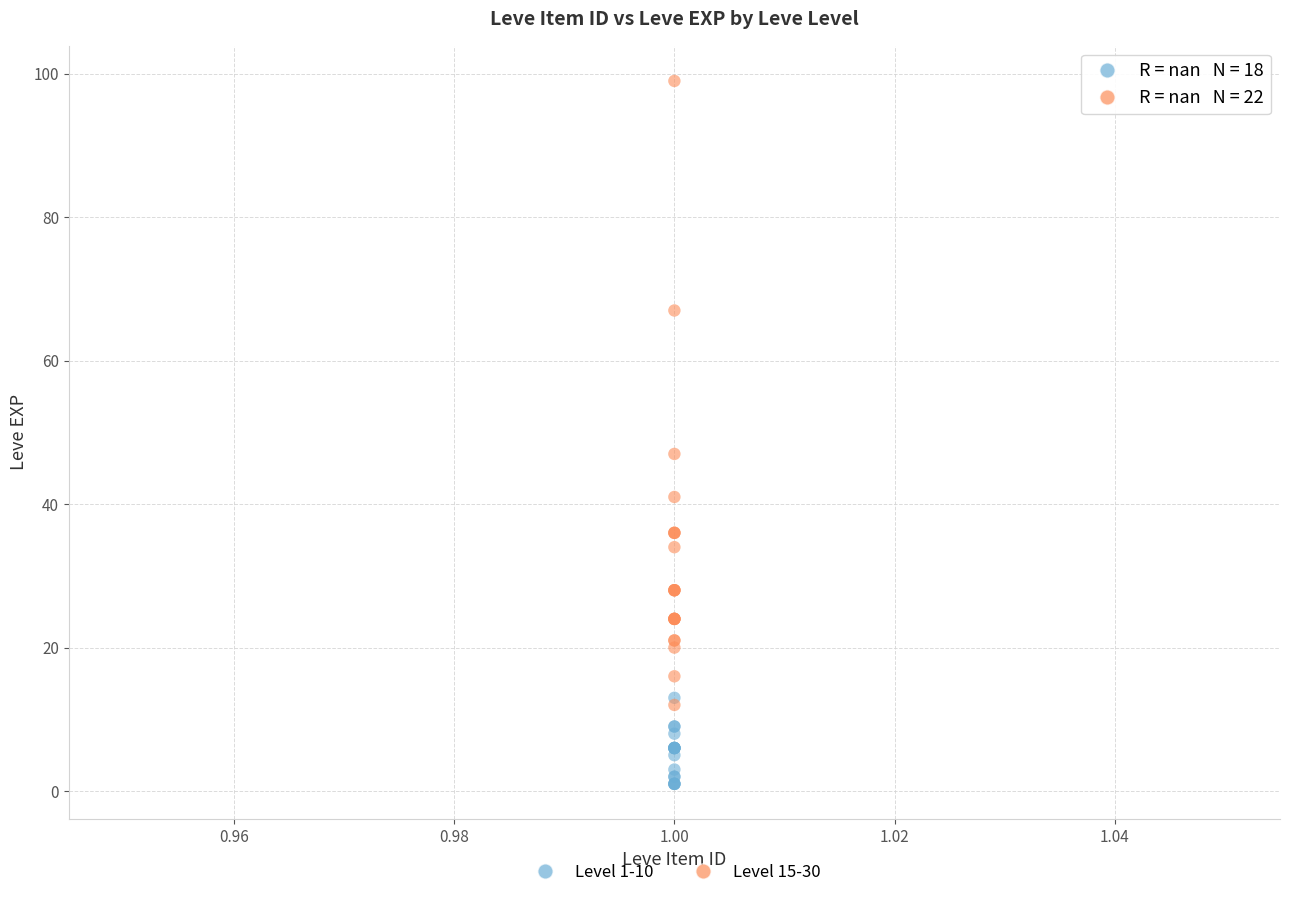

Which series reaches the minimum Y coordinate?

Level 1-10